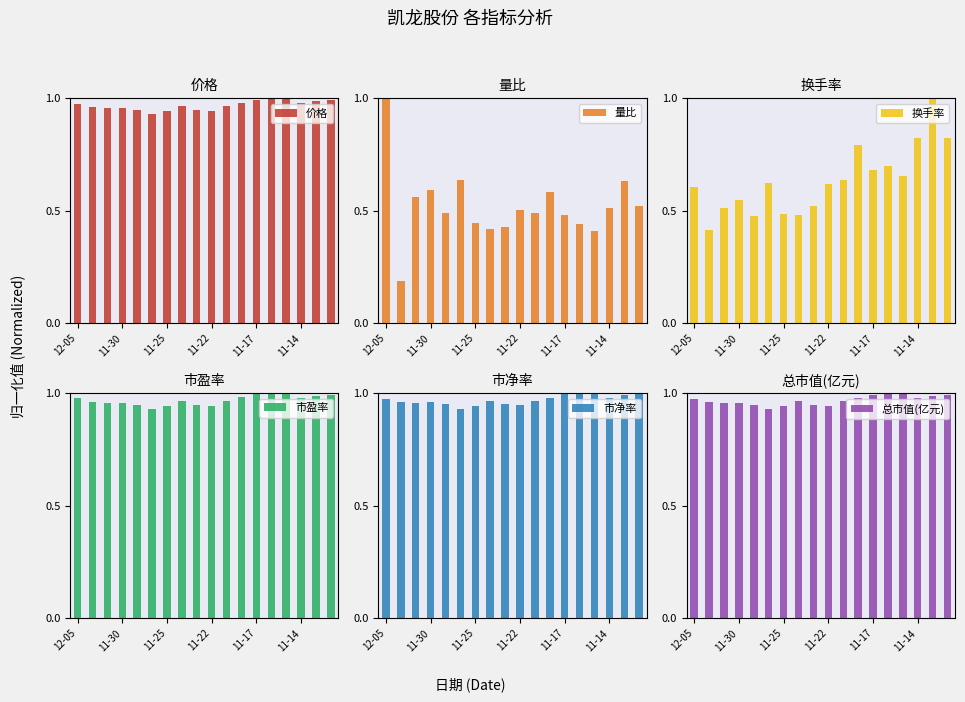

How many groups of bars are there?

18